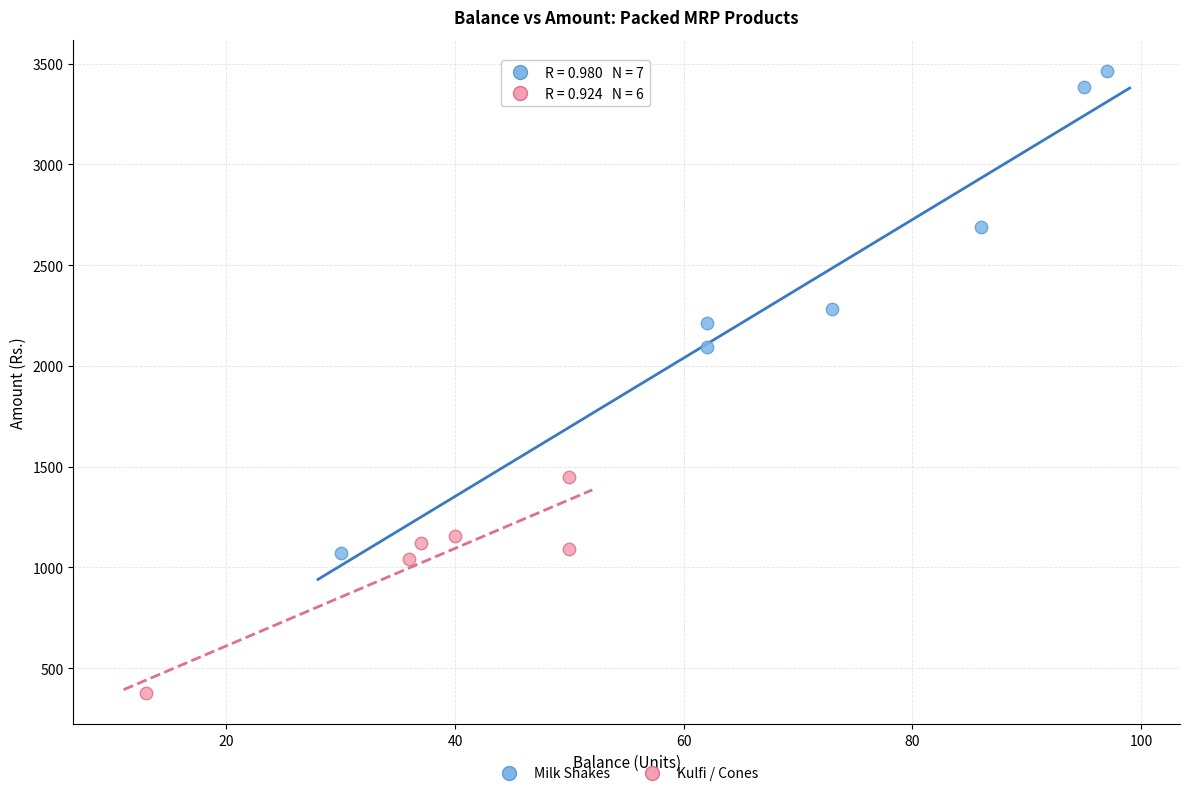

Which series has the widest spread of Y values?

Milk Shakes